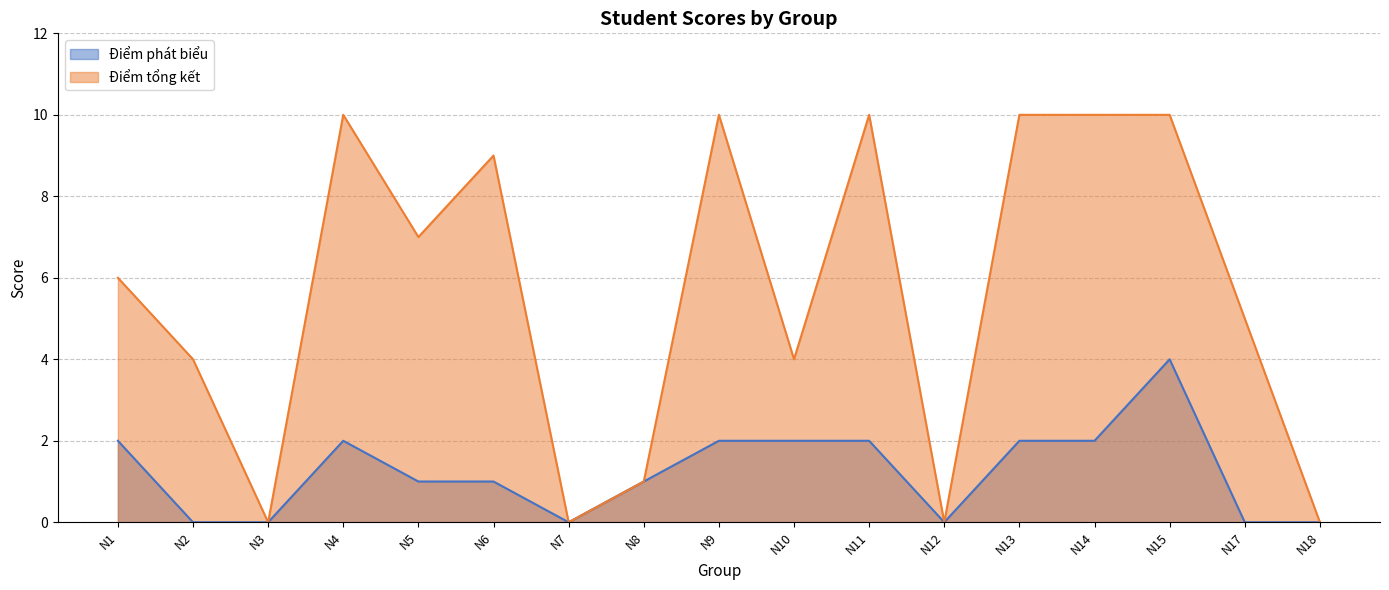

How many interior local peaks does the Điểm phát biểu series have?

2